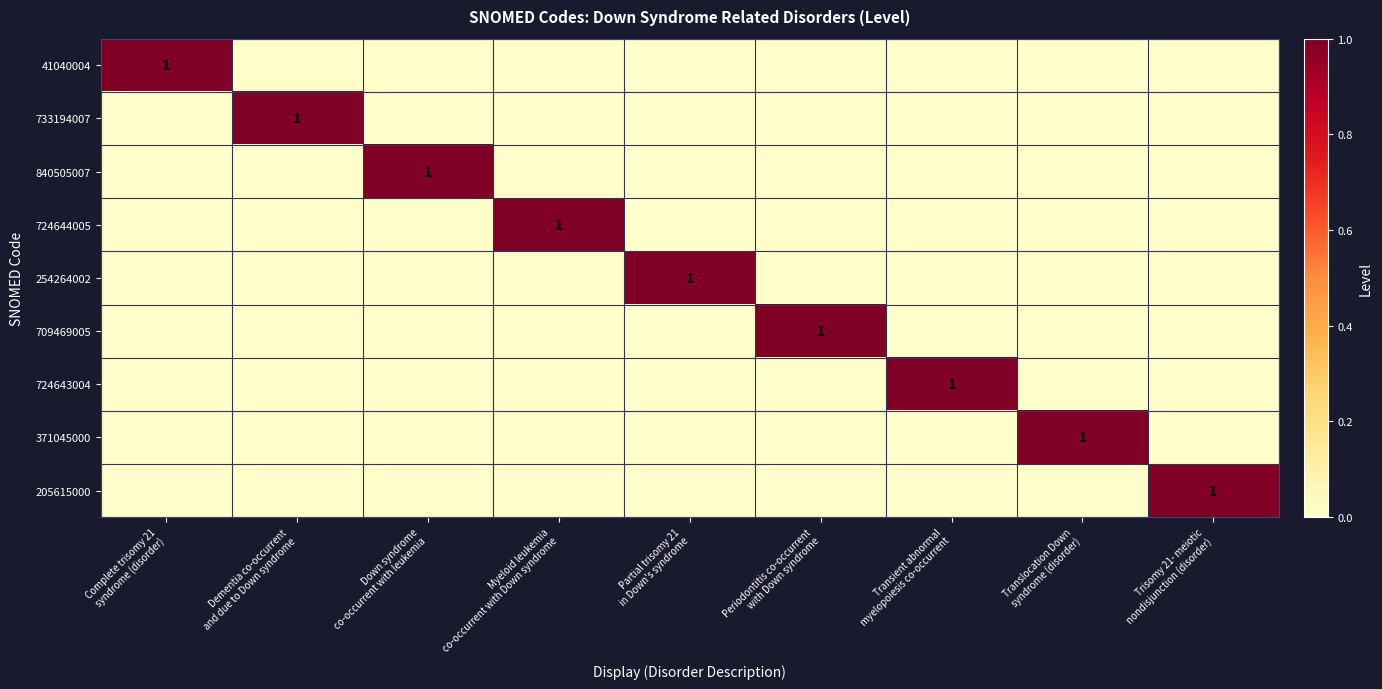

Which series has the largest total across all categories?

41040004